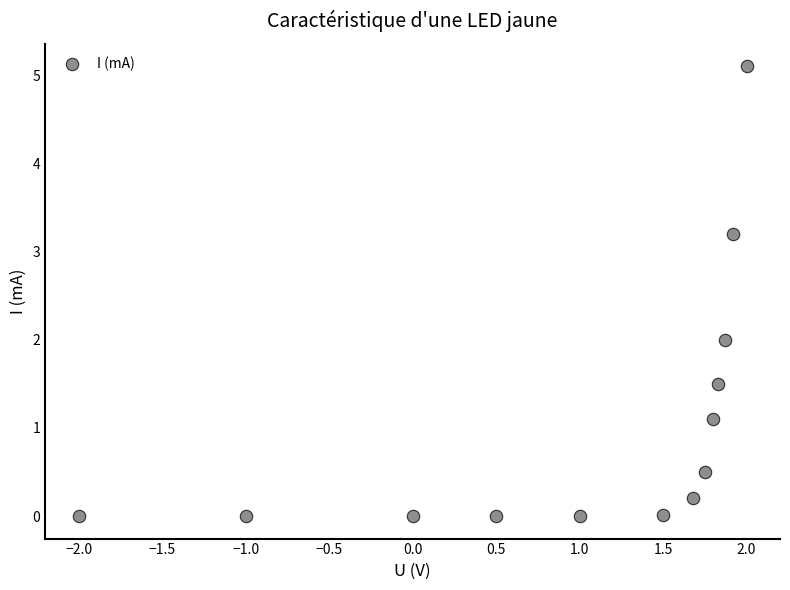

What is the range of X values (max minus min)?

4.0